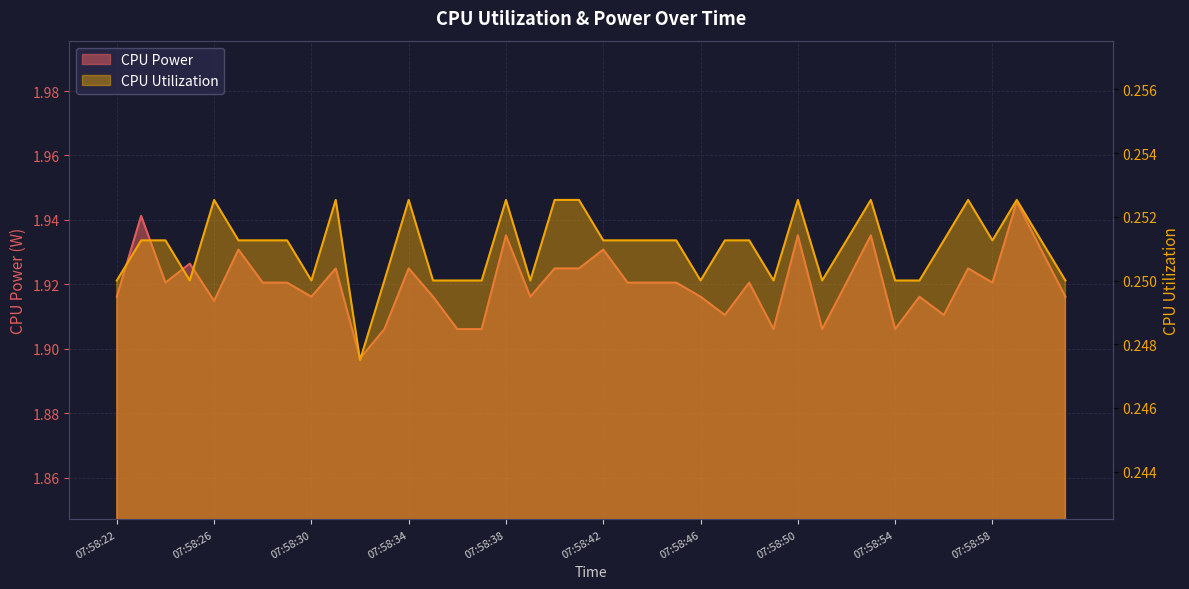

How many interior local peaks does the CPU Utilization series have?

8